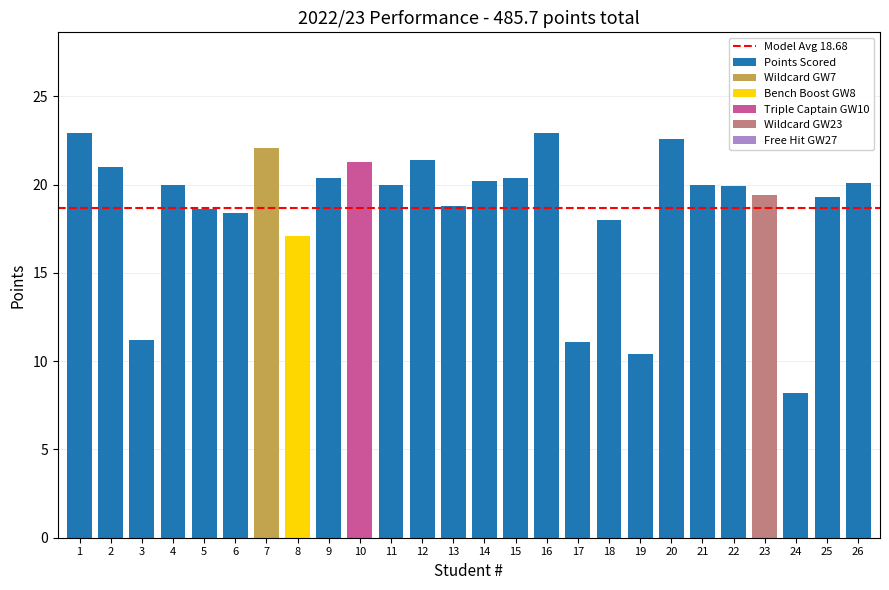

What is the value of the 12th bar from the left?

21.4